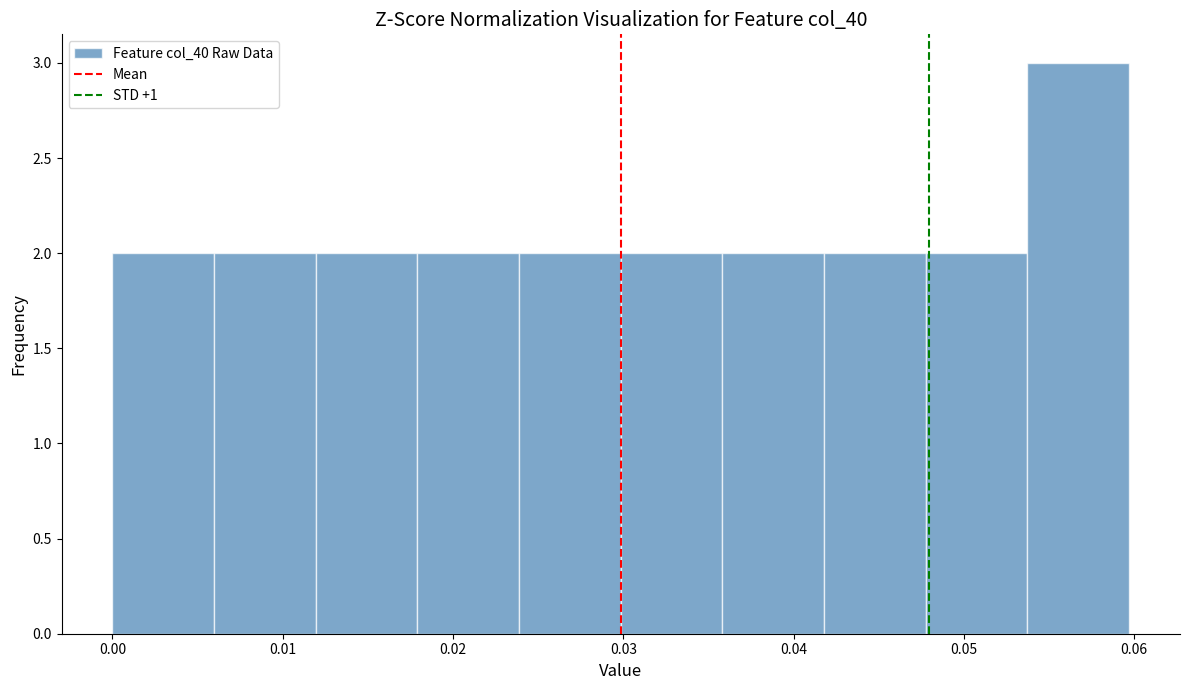

Which range on the x-axis has the tallest bar?

0.054 to 0.060